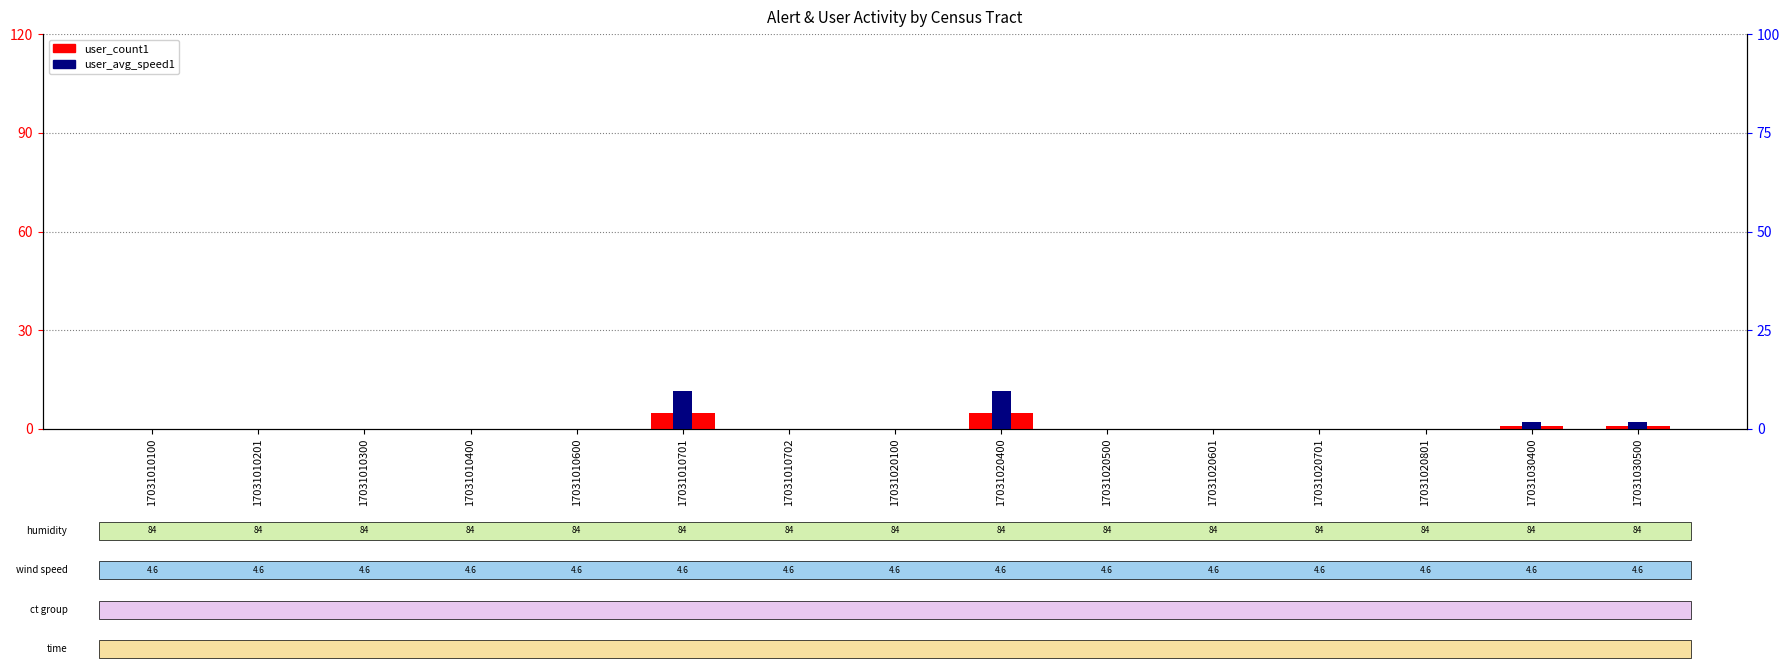

What is the value of the user_count1 bar at the 9th from the left?

5.0